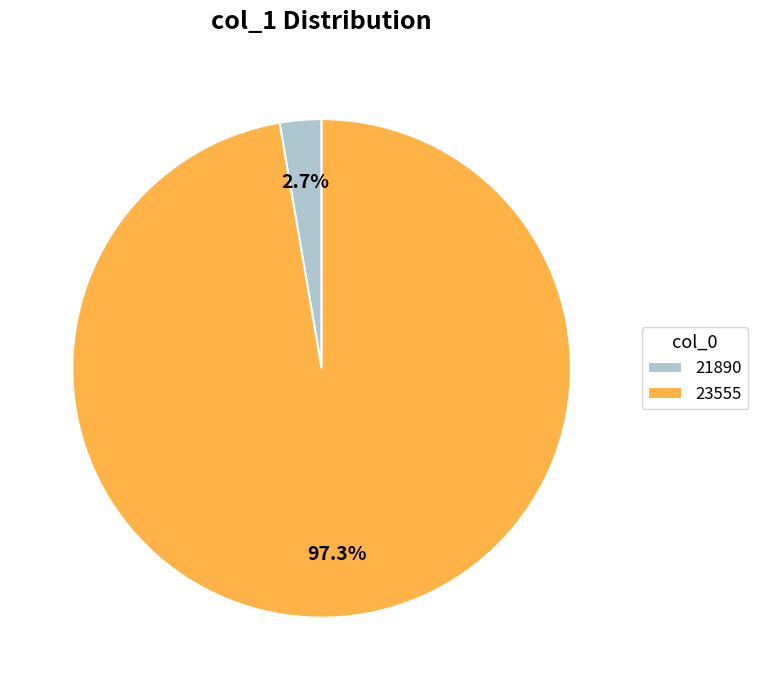

What percentage is NOT represented by 23555?

2.7%